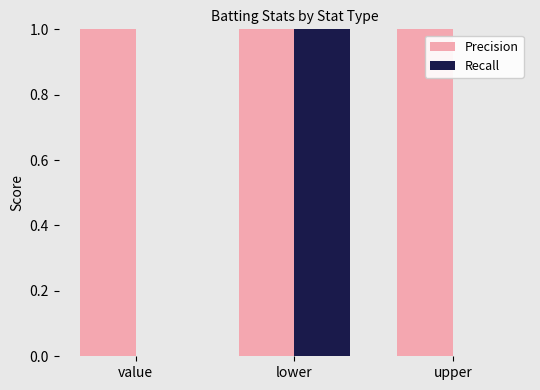

The Precision series shows 5 at lower. True or false?

True